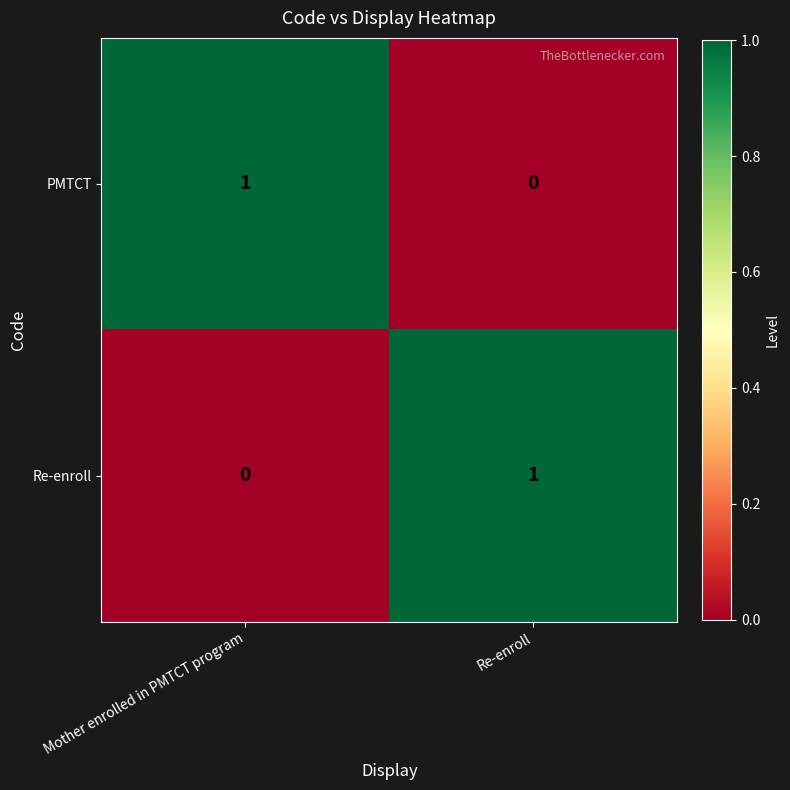

How many series are shown in this chart?

2